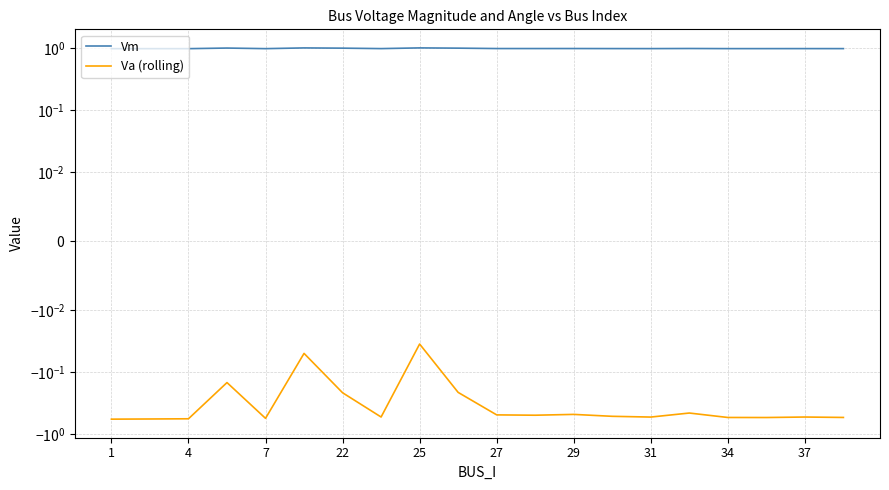

How many lines are shown in the chart?

2